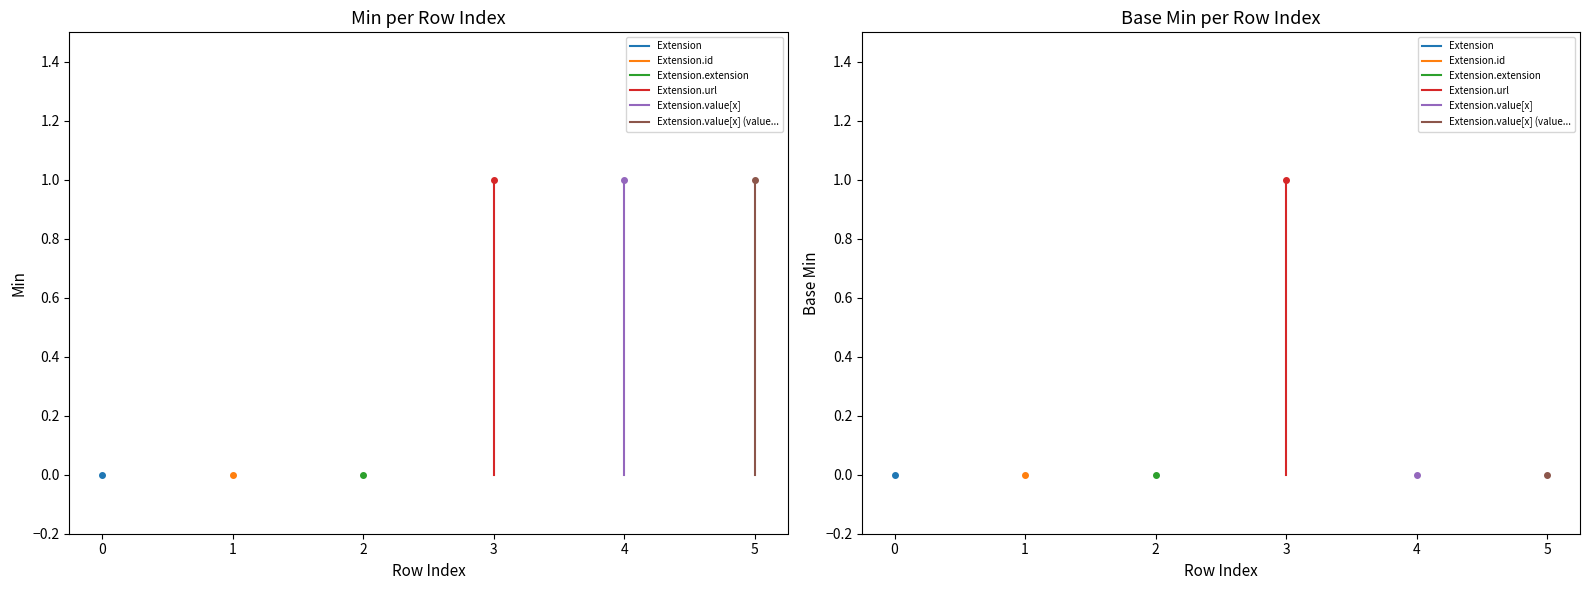

How many Extension.url values are between 0 and 1?

2